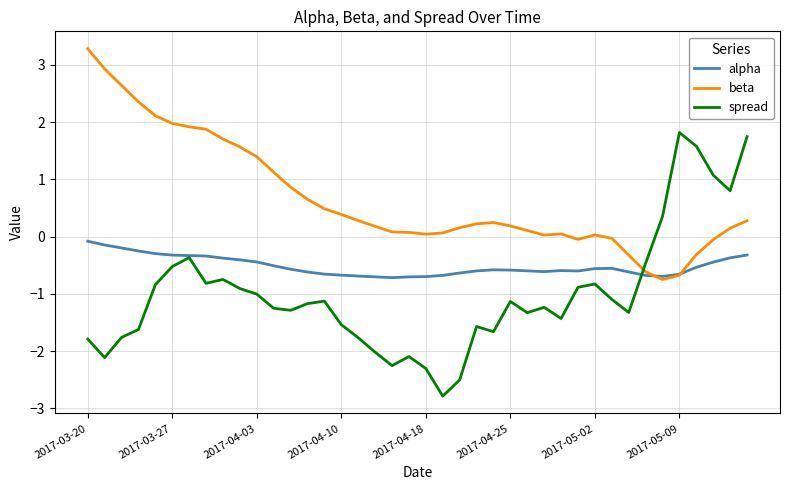

What is the minimum value for alpha?

-0.7